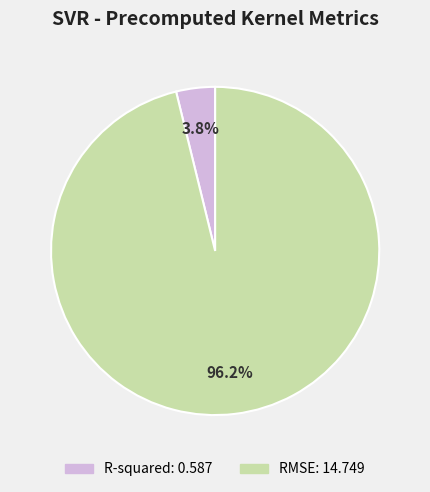

What percentage is the R-squared slice, to the nearest percent?

4%